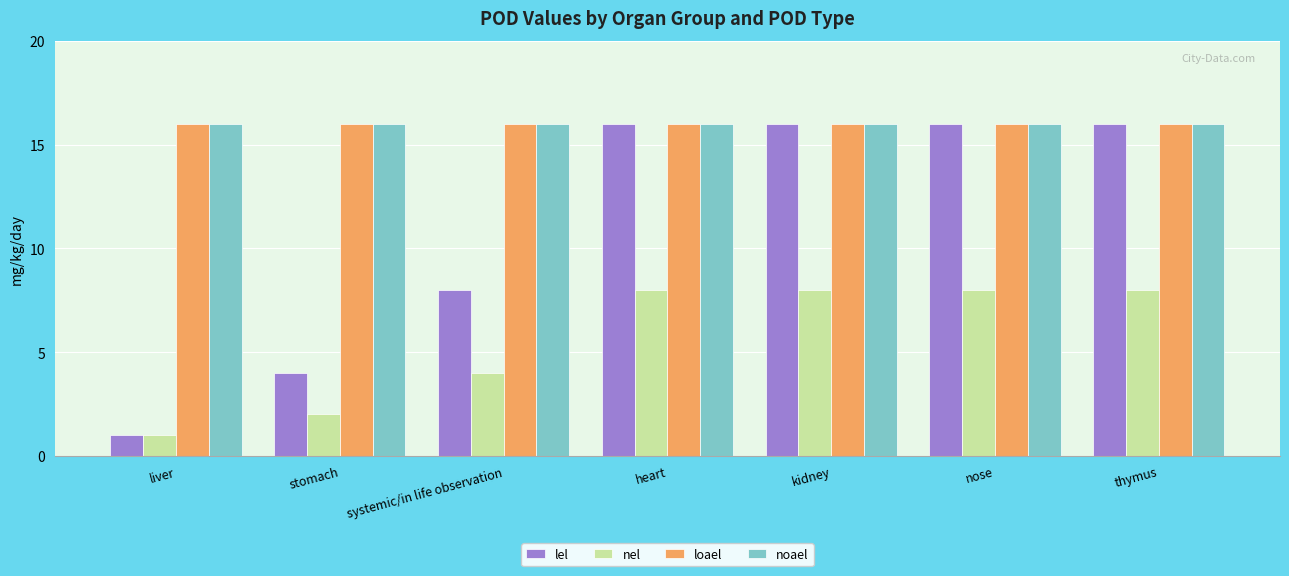

Reading left to right, extract all data points from this chart.

lel: liver=1	stomach=4	systemic/in life observation=8	heart=16	kidney=16	nose=16	thymus=16
nel: liver=1	stomach=2	systemic/in life observation=4	heart=8	kidney=8	nose=8	thymus=8
loael: liver=16	stomach=16	systemic/in life observation=16	heart=16	kidney=16	nose=16	thymus=16
noael: liver=16	stomach=16	systemic/in life observation=16	heart=16	kidney=16	nose=16	thymus=16